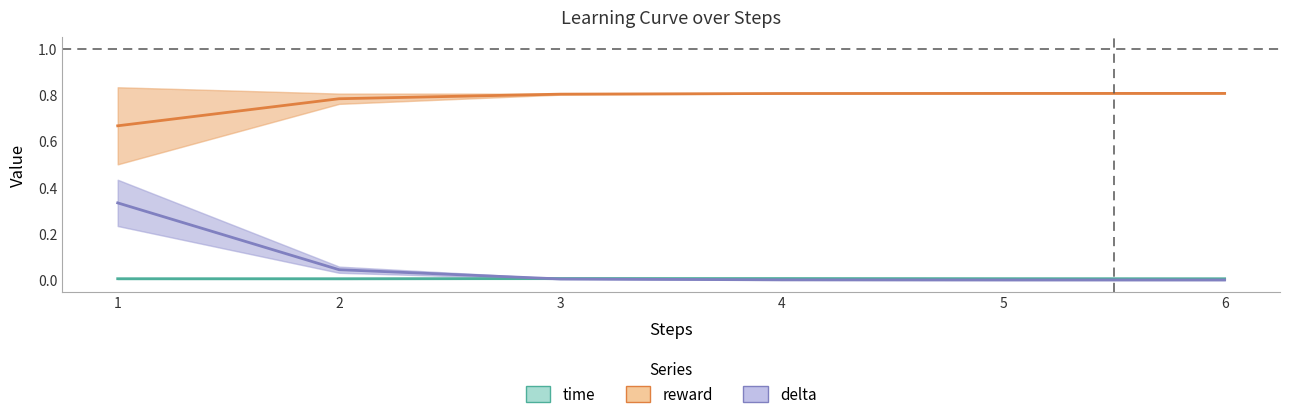

Does the chart have visible grid lines?

No